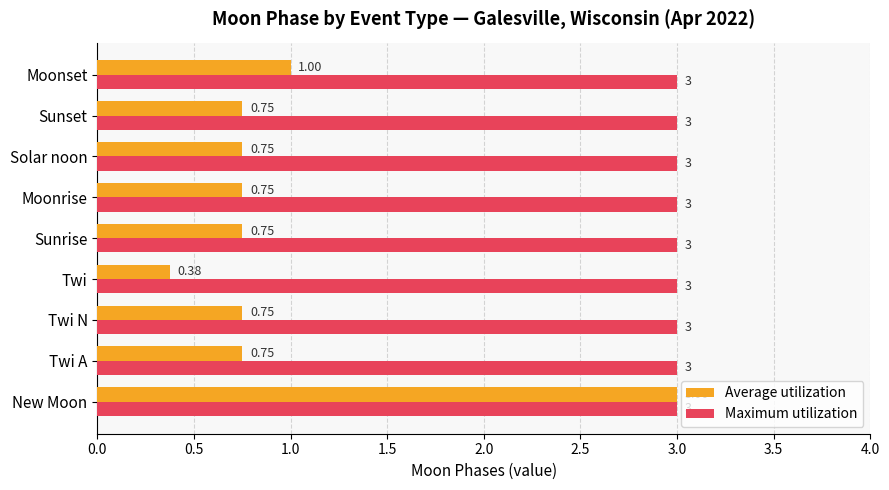

How many data points does each series have?

9